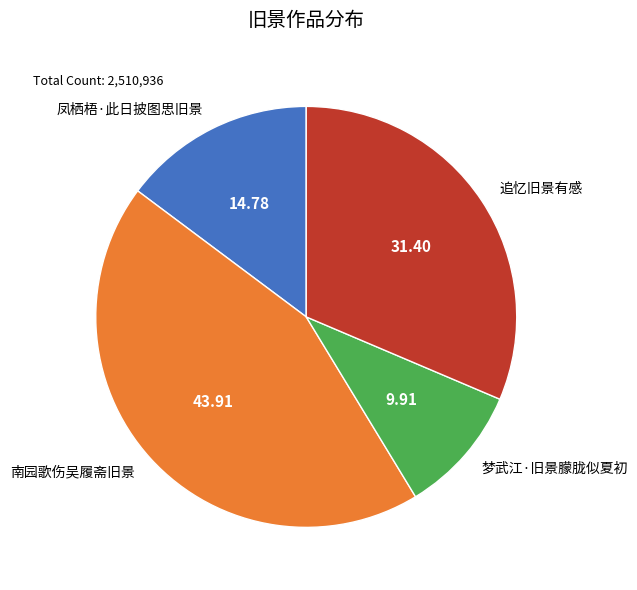

The 追忆旧景有感 slice represents 31% of the pie. True or false?

True